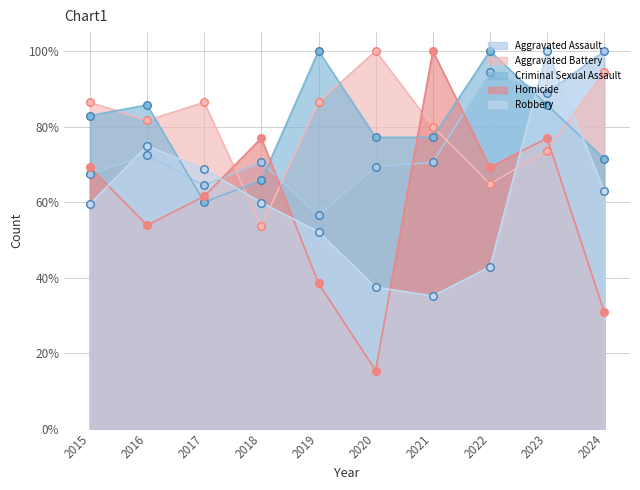

Which series reaches the maximum Y coordinate?

Aggravated Assault